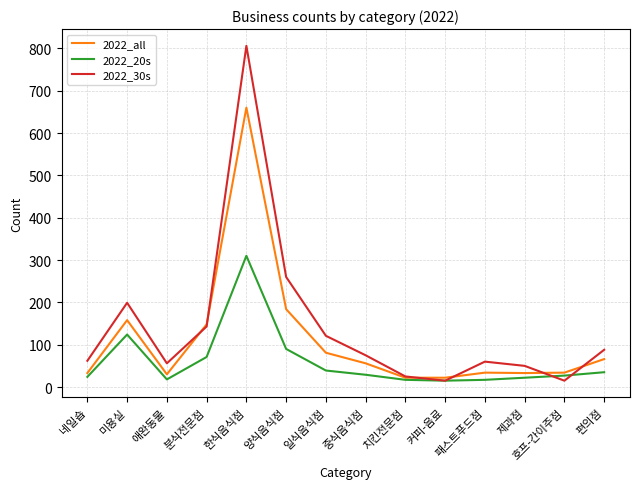

Is the value of 2022_all at 미용실 greater than the value of 2022_30s at 패스트푸드점?

Yes